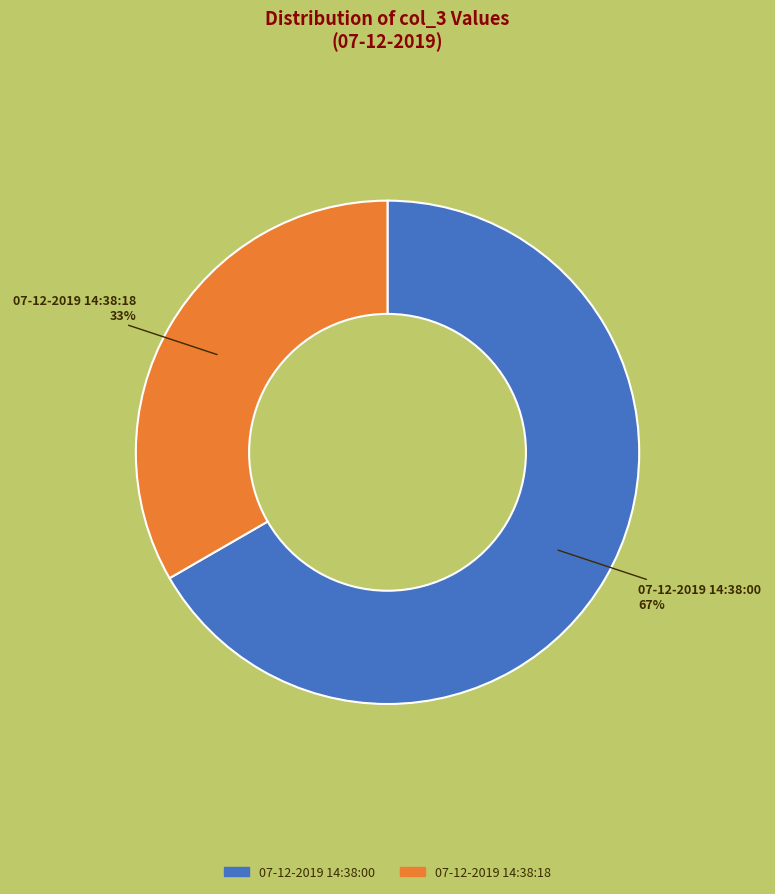

Is it true that 07-12-2019 14:38:18 is 33% of the pie?

True